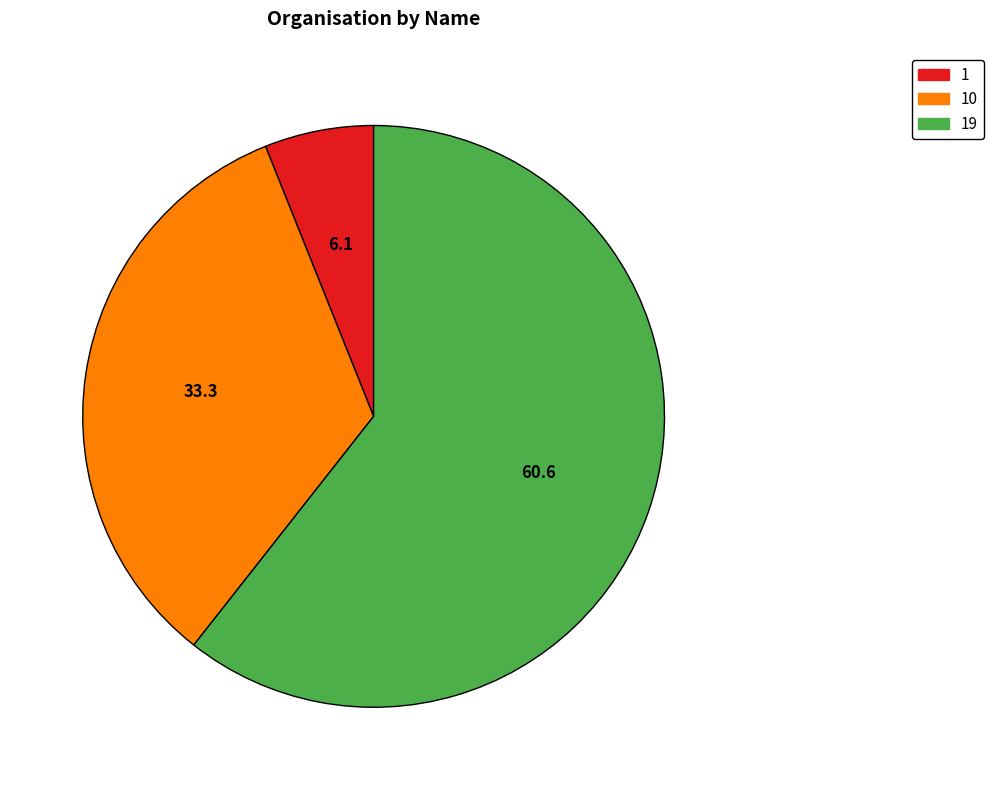

How many slices are in this pie chart?

3